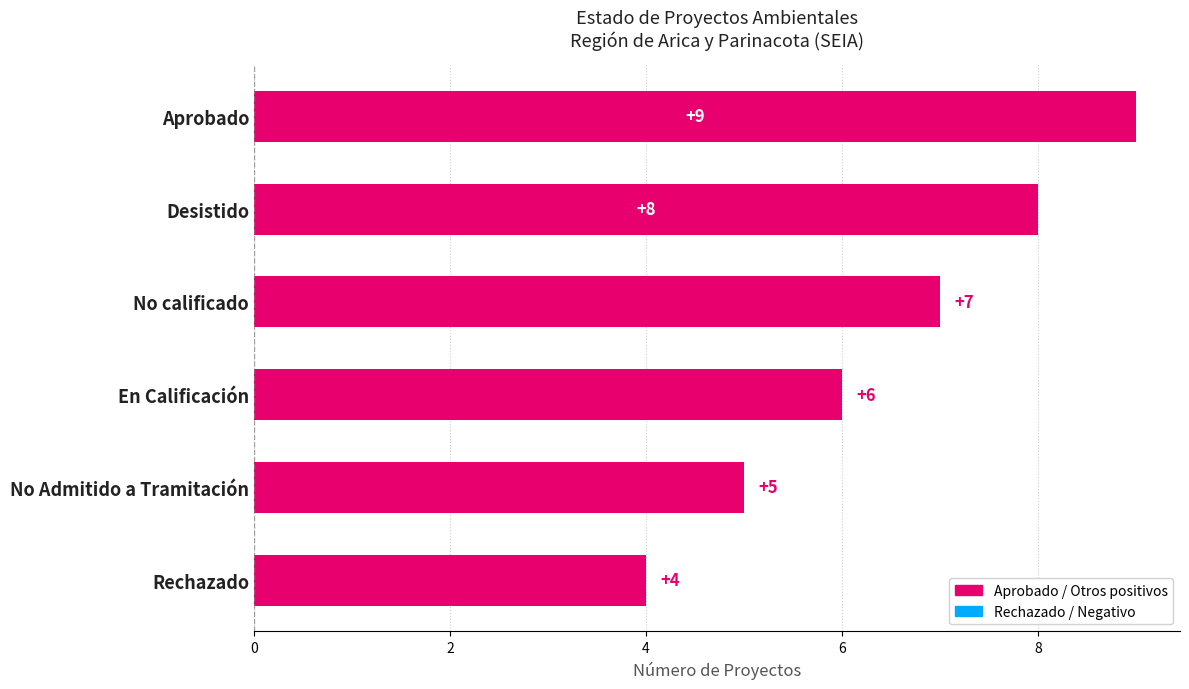

What is the change in value from Aprobado to No Admitido a Tramitación?

-4